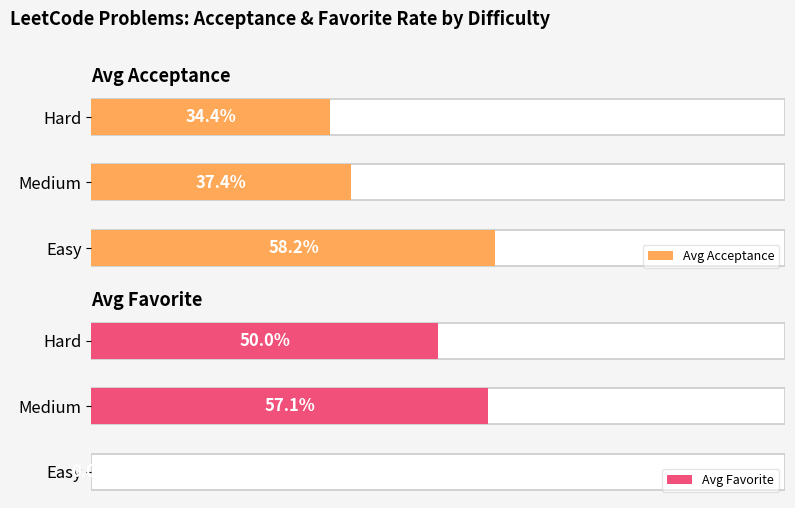

At how many categories does at least one series exceed 0?

3